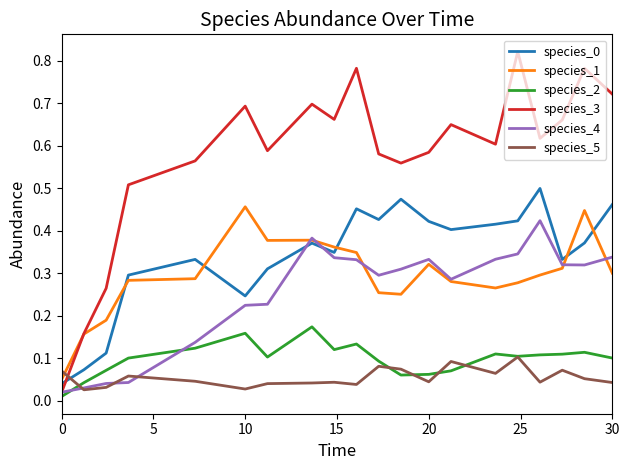

Which series has the largest total across all categories?

species_3